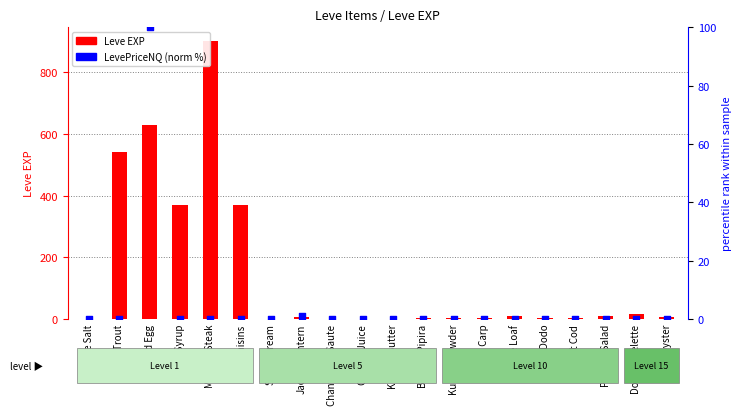

Which series contains the highest Y value?

Leve EXP